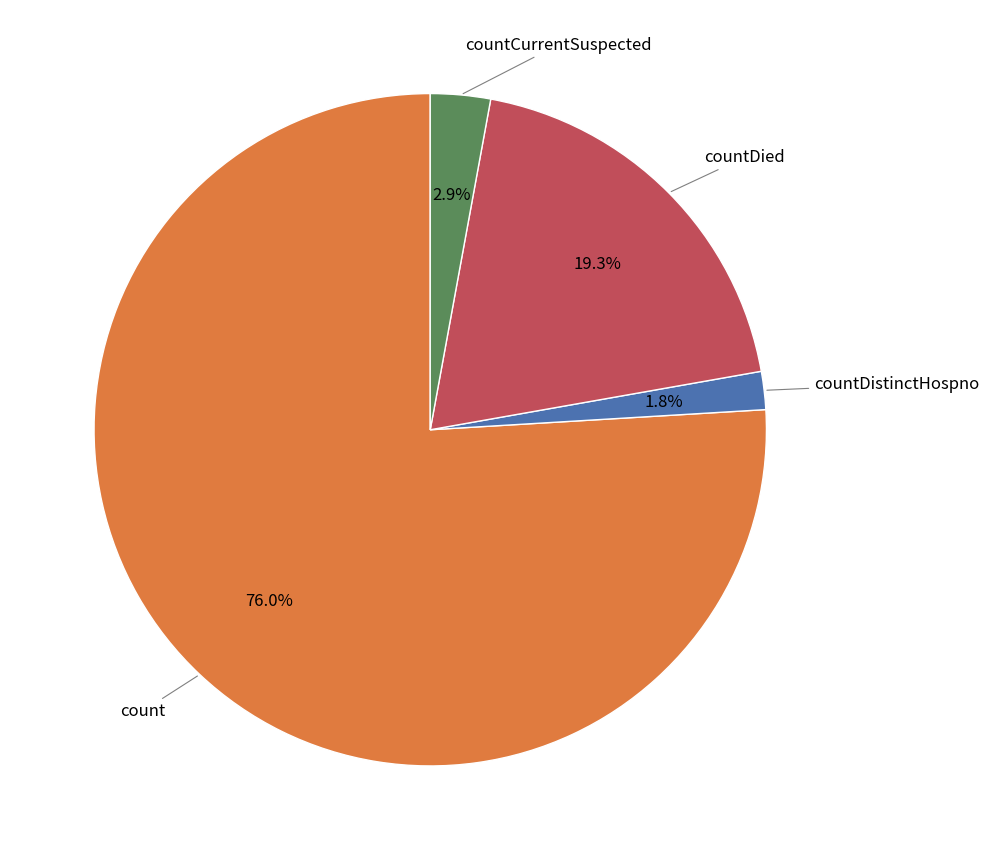

To the nearest percent, what is the average slice percentage?

25%